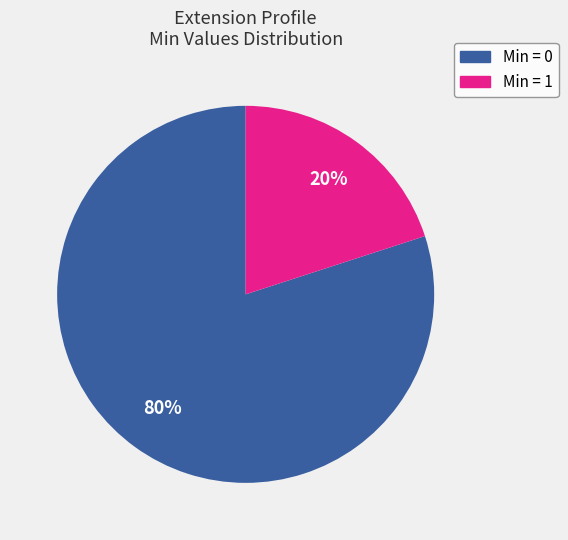

How many slices are in this pie chart?

2